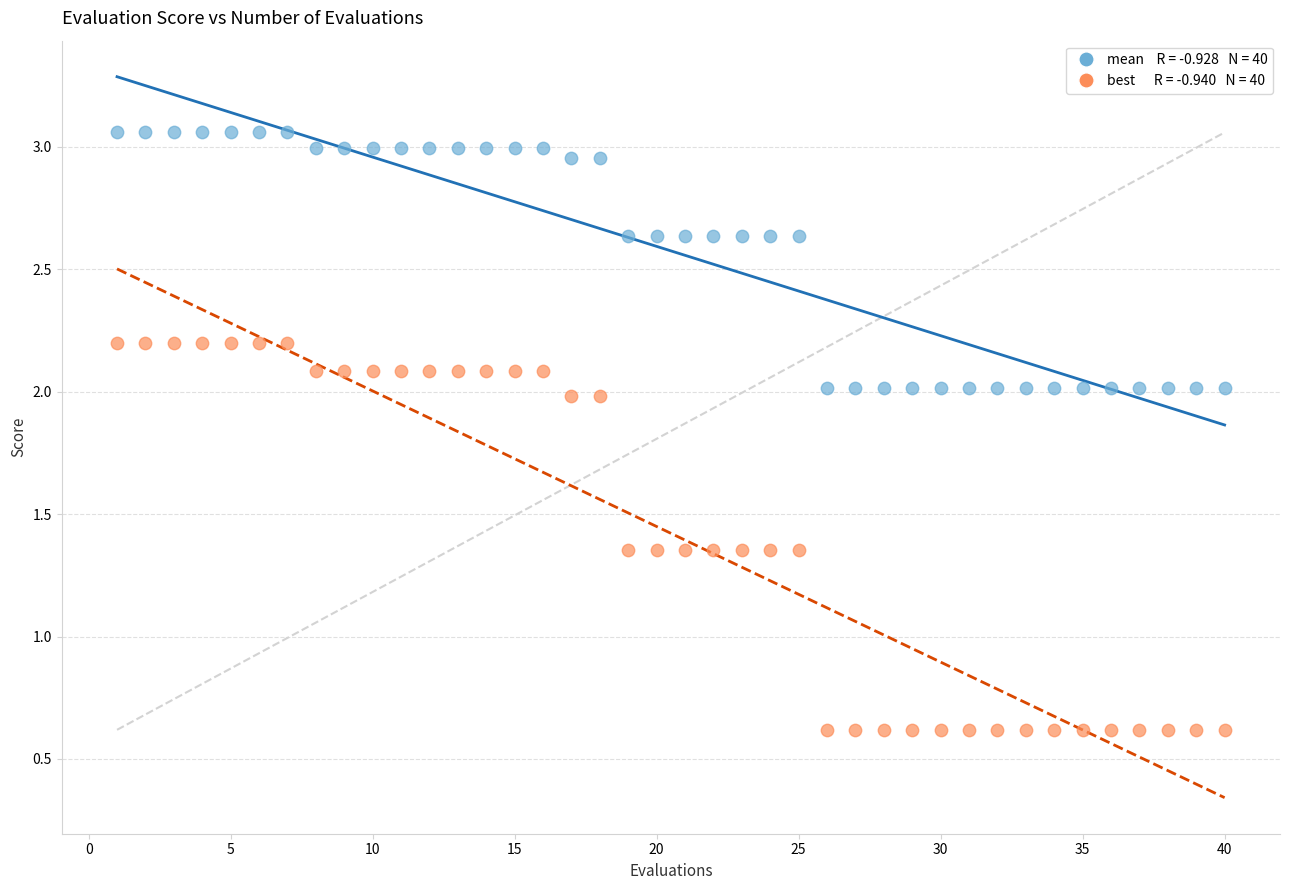

Across all data points, what is the range of X values (max minus min)?

39.0